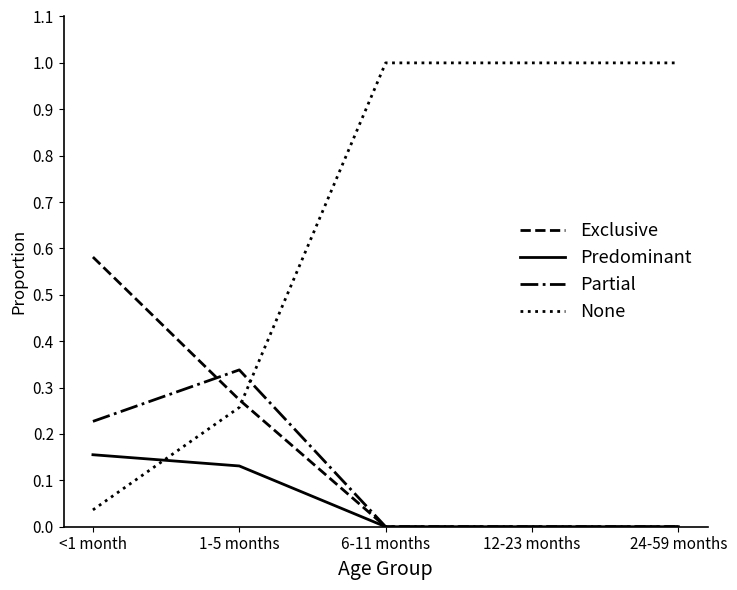

What is the difference between the highest and lowest values at 24-59 months?

1.0